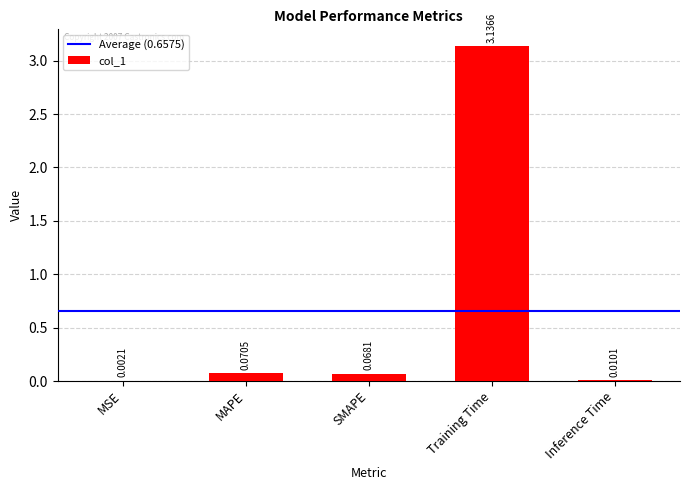

Which label corresponds to the largest value in the chart?

Training Time